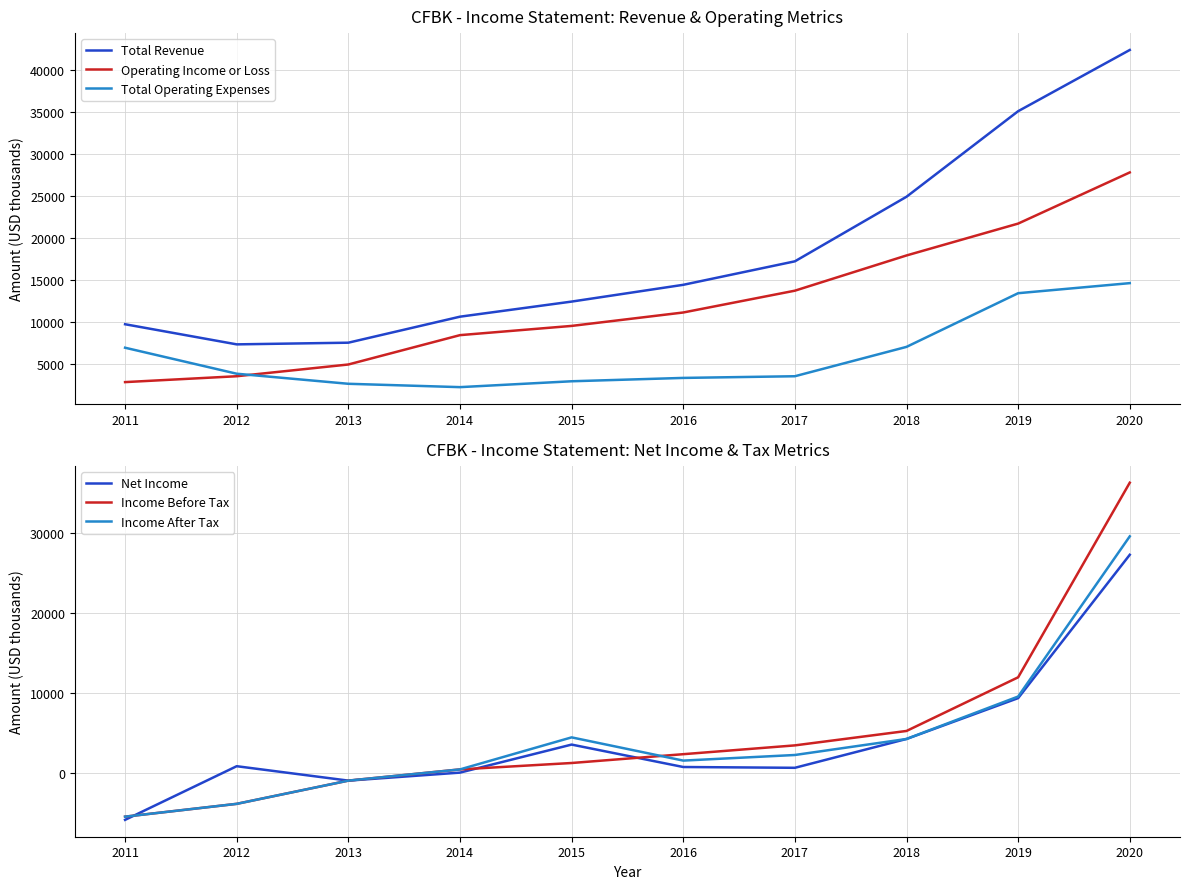

What is the sum of the Income After Tax values at 2013 and 2017?

1400